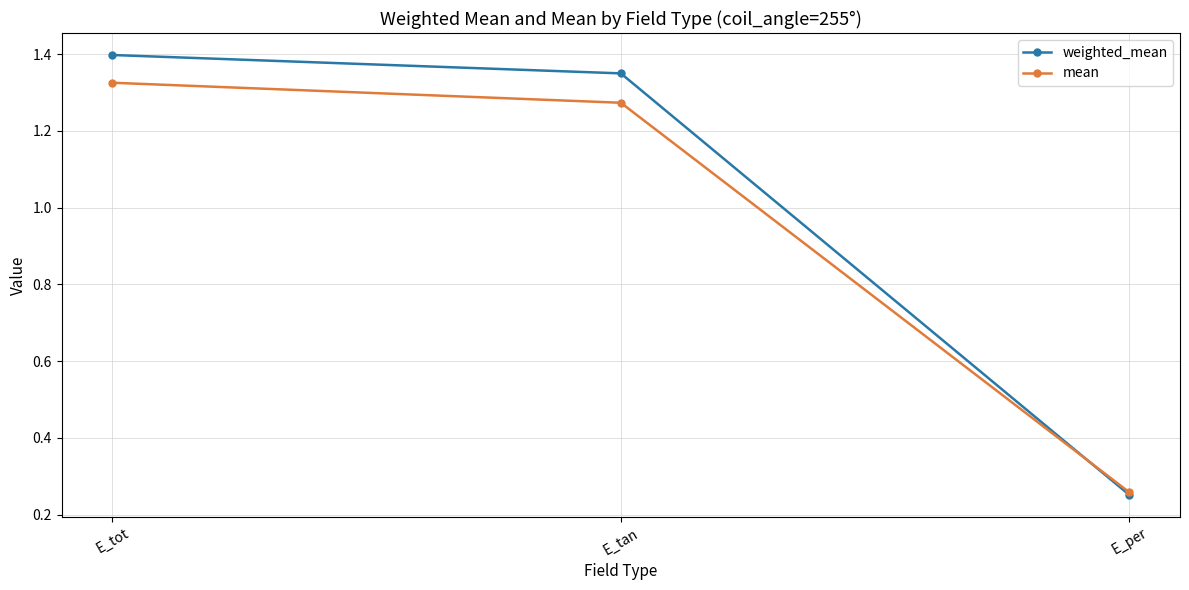

What are all the series names shown in the legend?

weighted_mean, mean